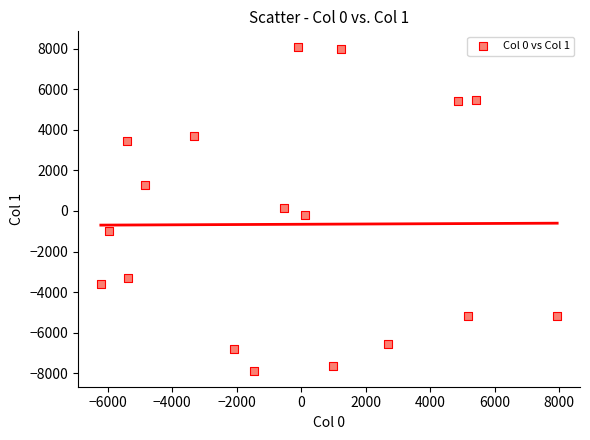

What is the range of Y values (max minus min)?

15918.5